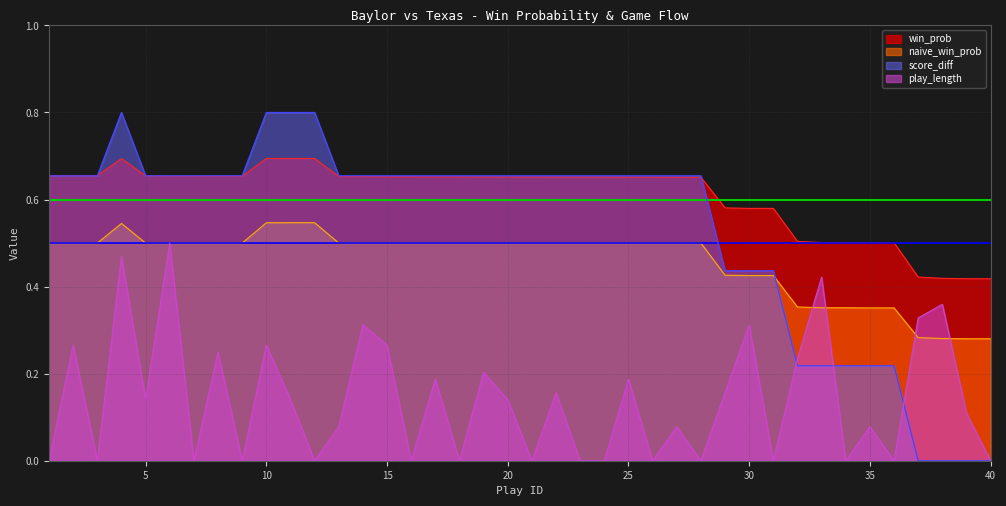

At which label does naive_win_prob reach its minimum?

39